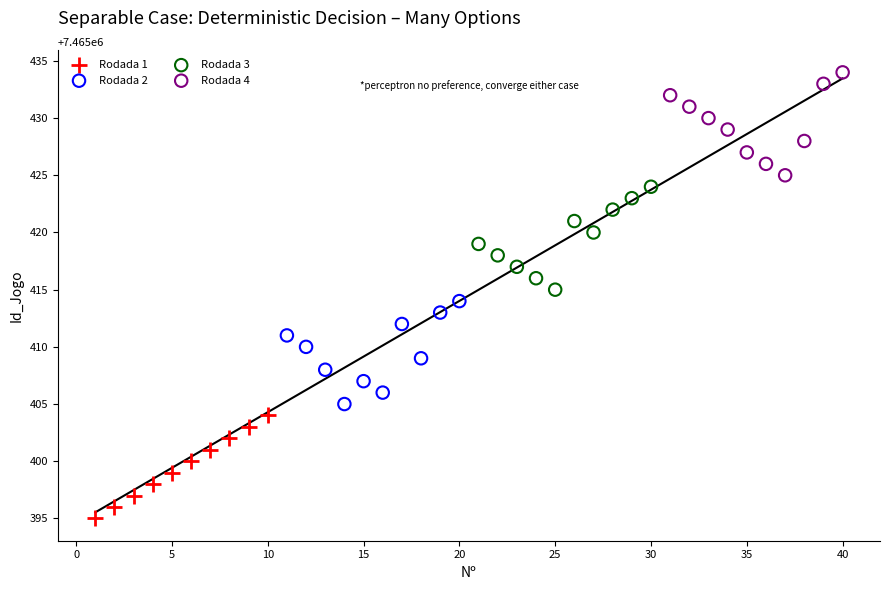

Which series contains the highest Y value?

Rodada 4